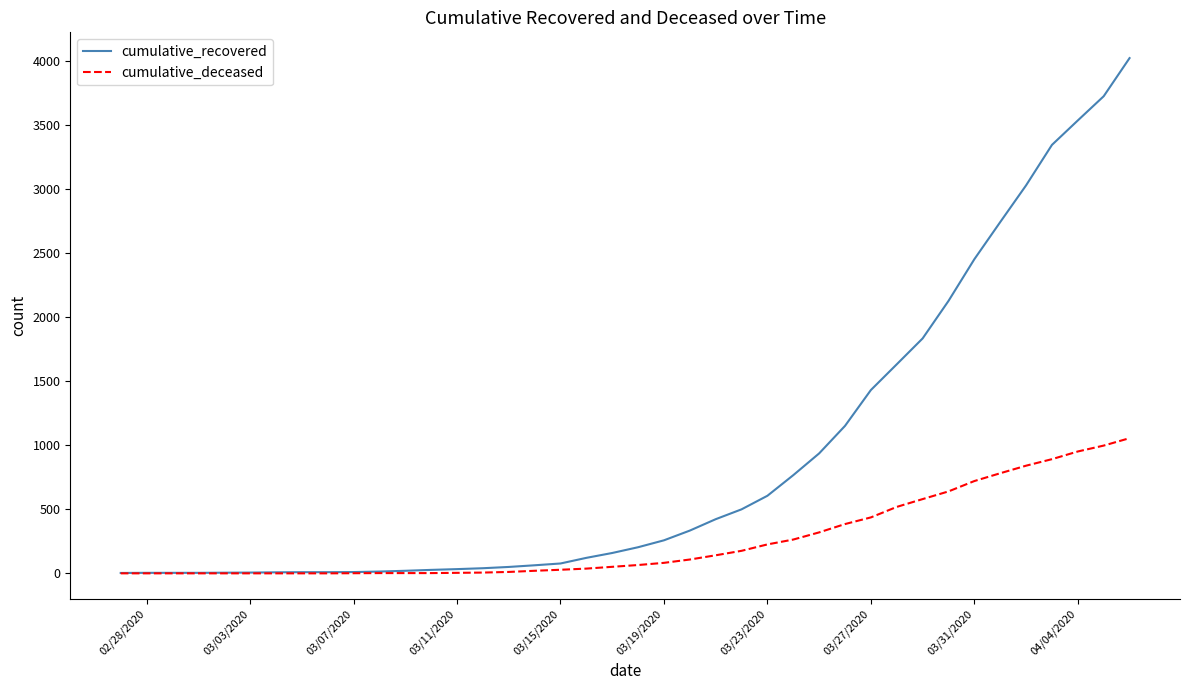

Does the chart display data point markers on the line(s)?

No